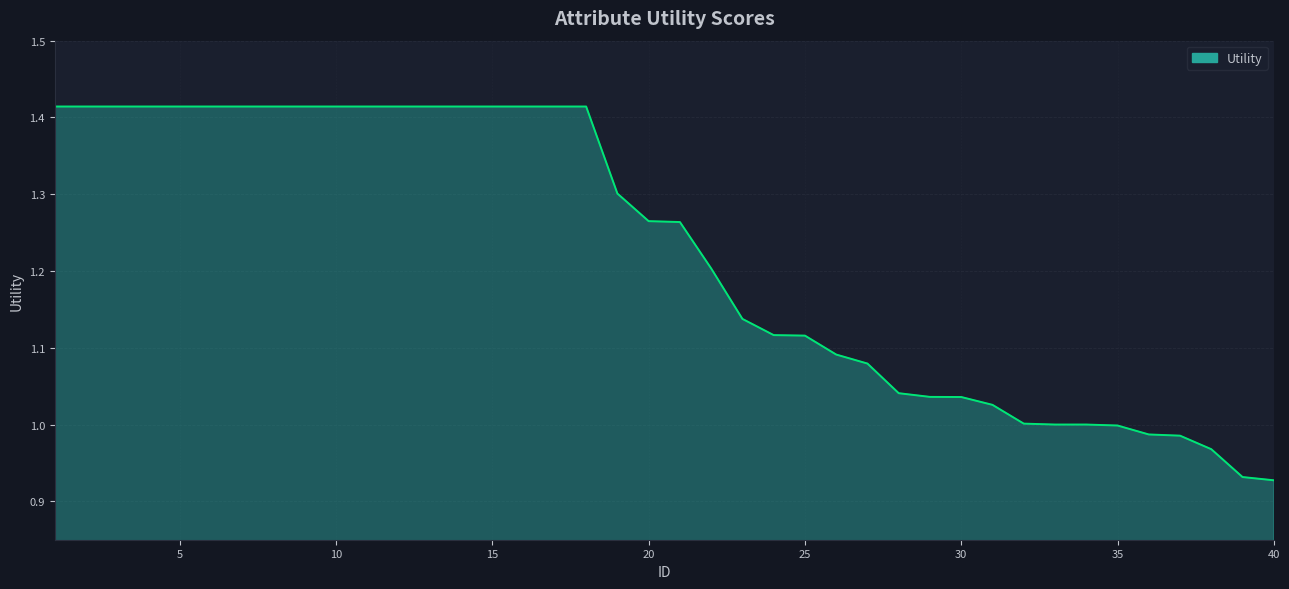

What is the difference between the maximum and minimum values?

0.5